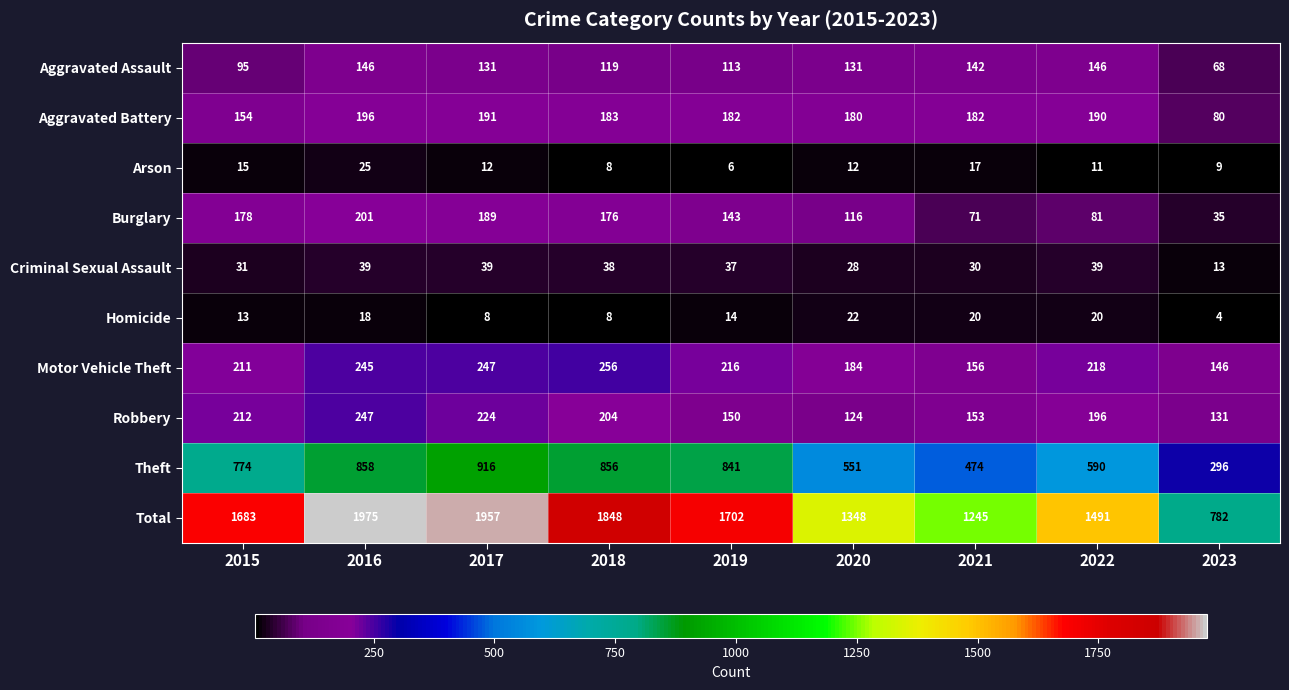

What is the average value of the Robbery series?

182